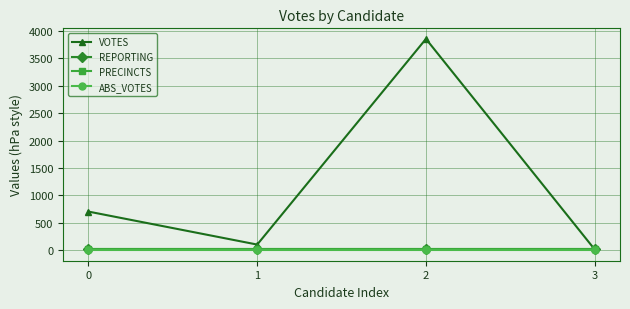

What is the average value of the PRECINCTS series?

14